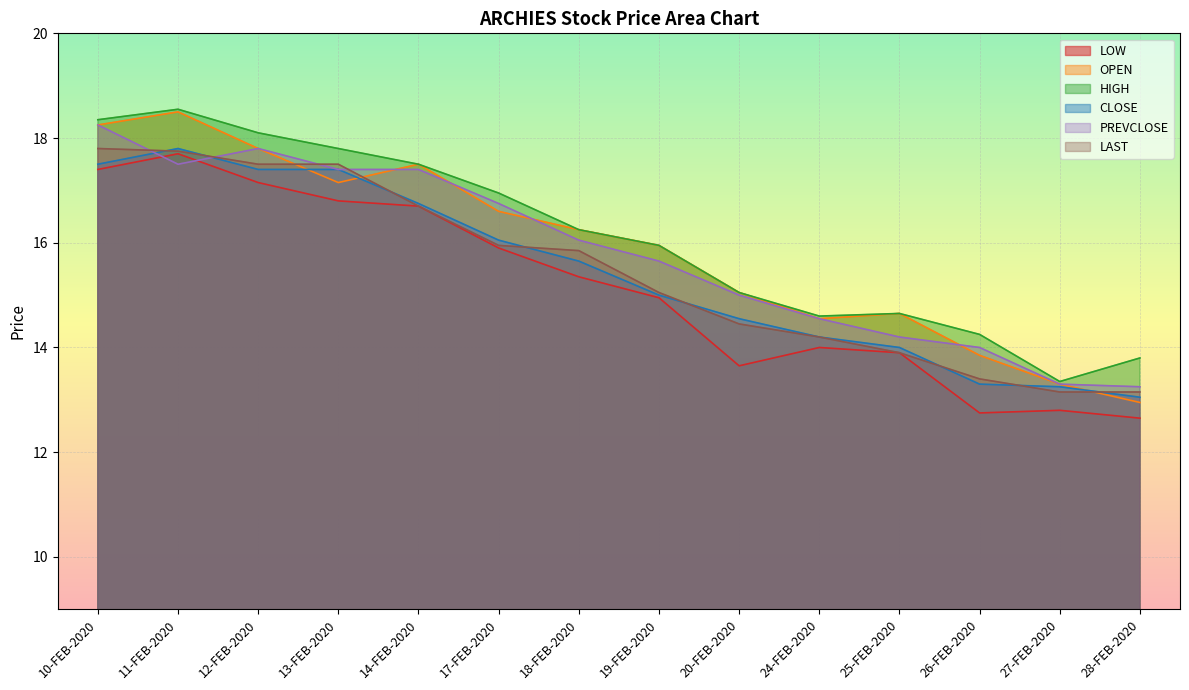

What position from the left is 25-FEB-2020?

11